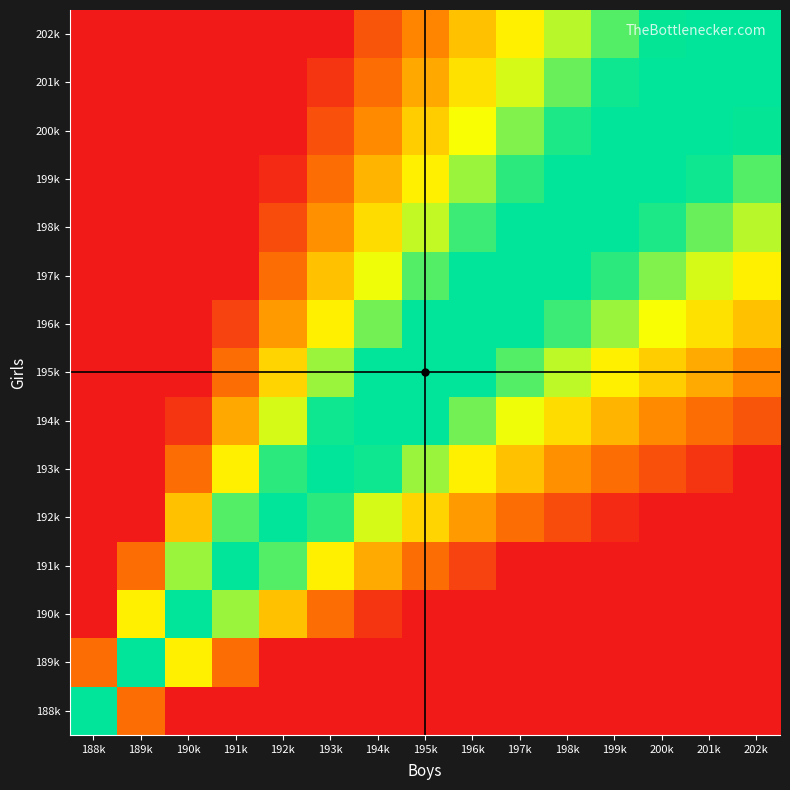

List the series in order of their peak value, highest first.

190k, 191k, 192k, 193k, 194k, 195k, 196k, 197k, 198k, 199k, 200k, 201k, 202k, 189k, 188k